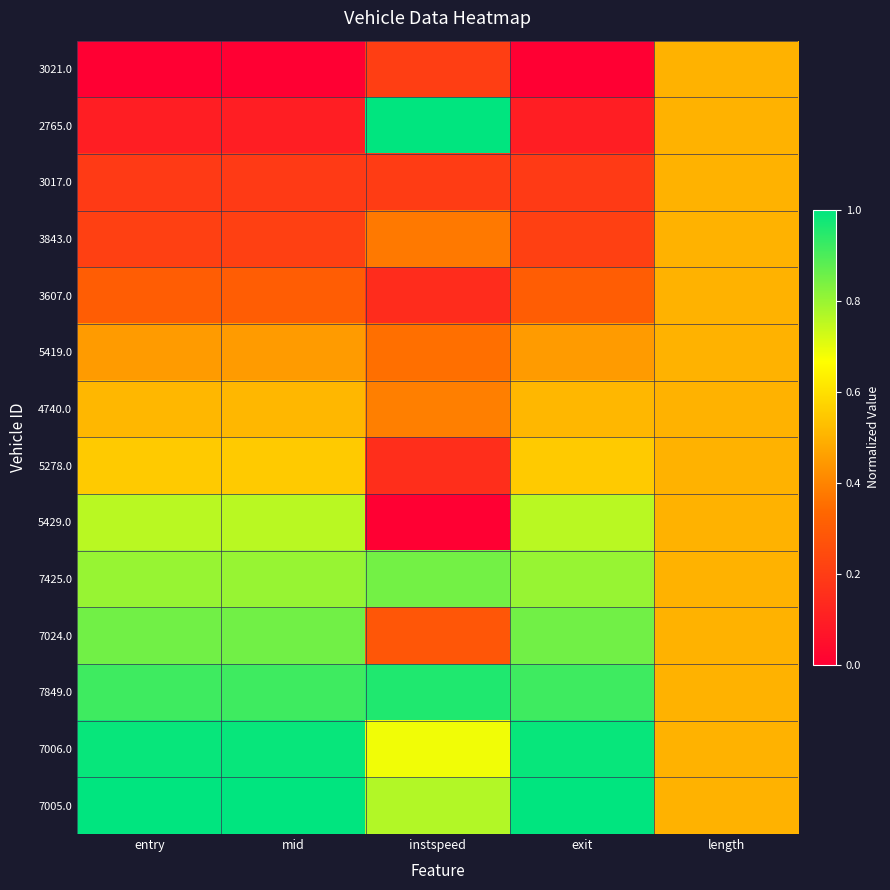

How many distinct data groups are displayed?

14